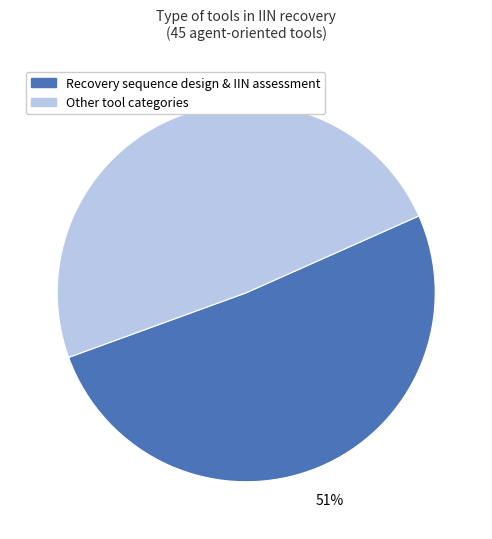

Rank the categories by value from lowest to highest.

Other tool categories, Recovery sequence design & IIN assessment